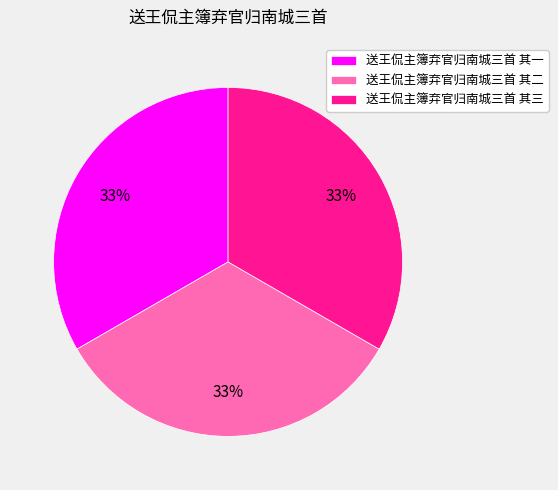

To the nearest percent, what portion does 送王侃主簿弃官归南城三首 其二 represent?

33%